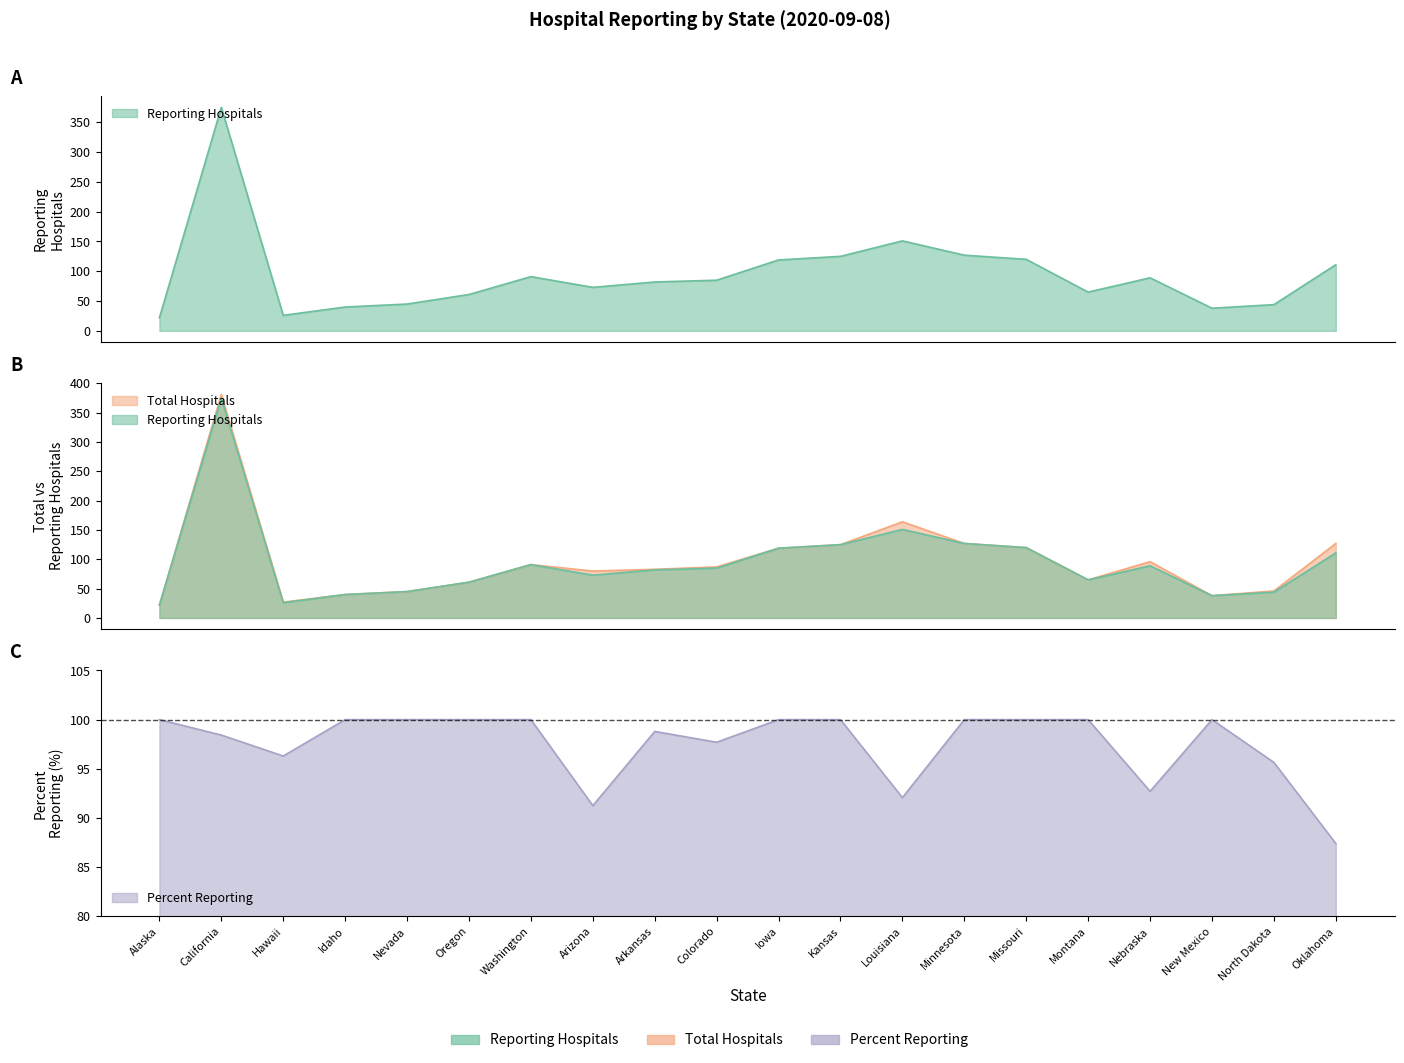

True or false: Total Hospitals has a value of 84.9 at Minnesota.

False